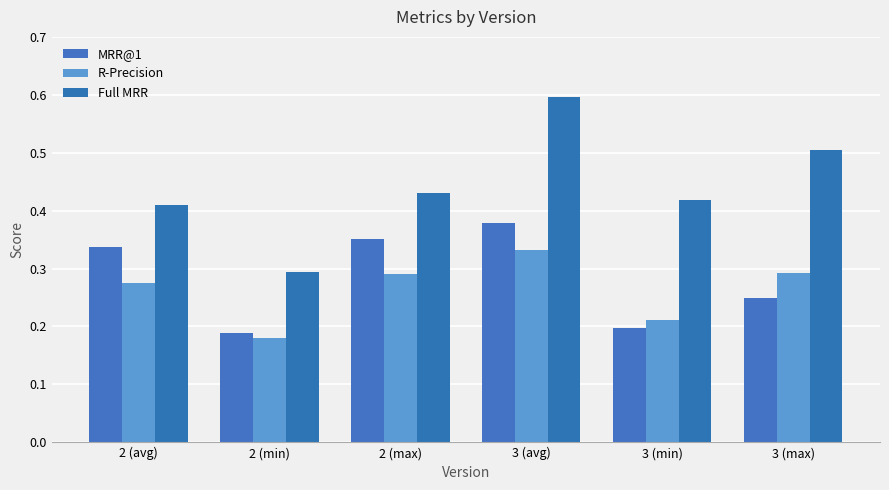

What is the maximum value shown in the chart?

0.6